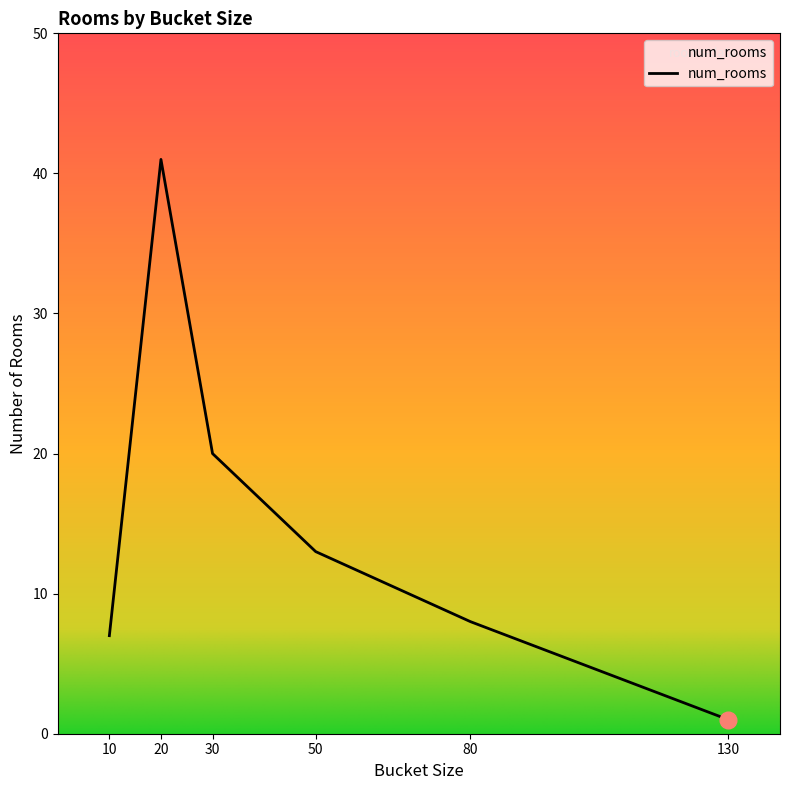

Rank the categories by value from highest to lowest.

20, 30, 50, 80, 10, 130